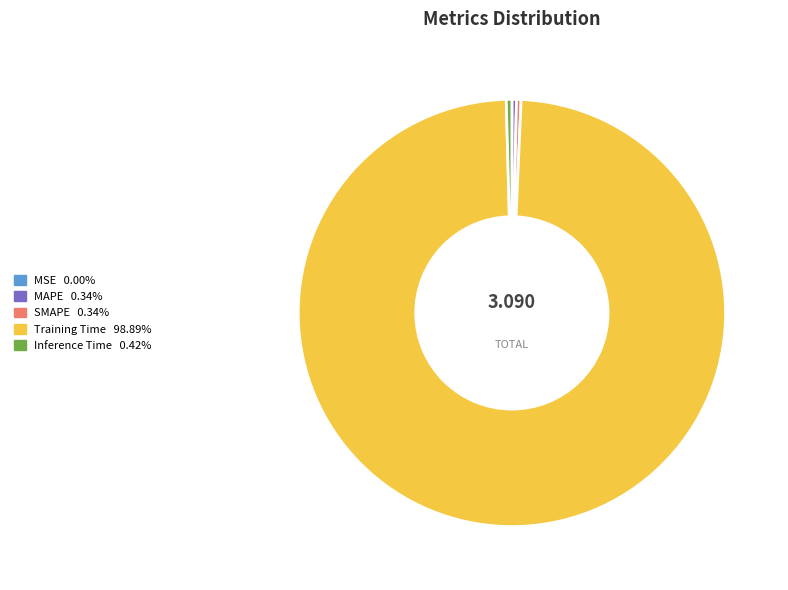

True or false: SMAPE accounts for 0% of the total.

True